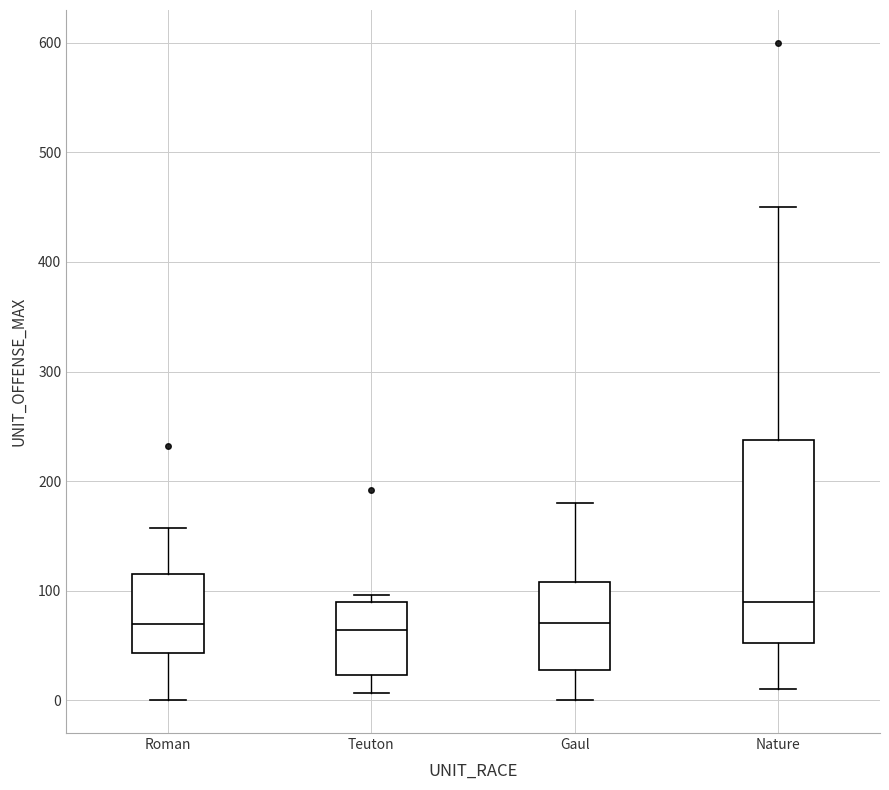

Where does the lower whisker of the box for Teuton end on the y-axis? The values are not printed on the chart, so give them approximately, as read against the axis.

10